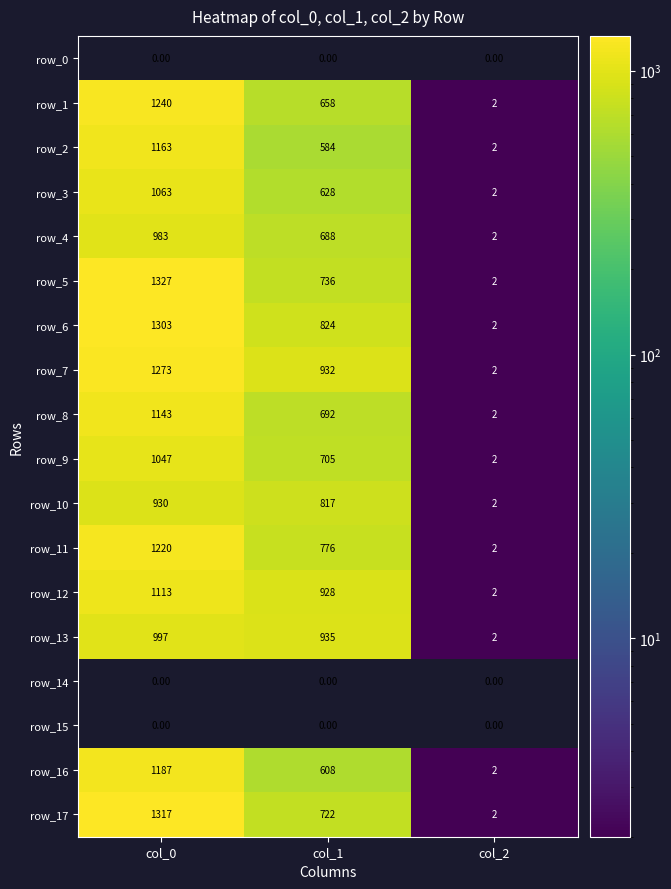

Is the value of row_0 at col_2 greater than the value of row_2 at col_0?

No